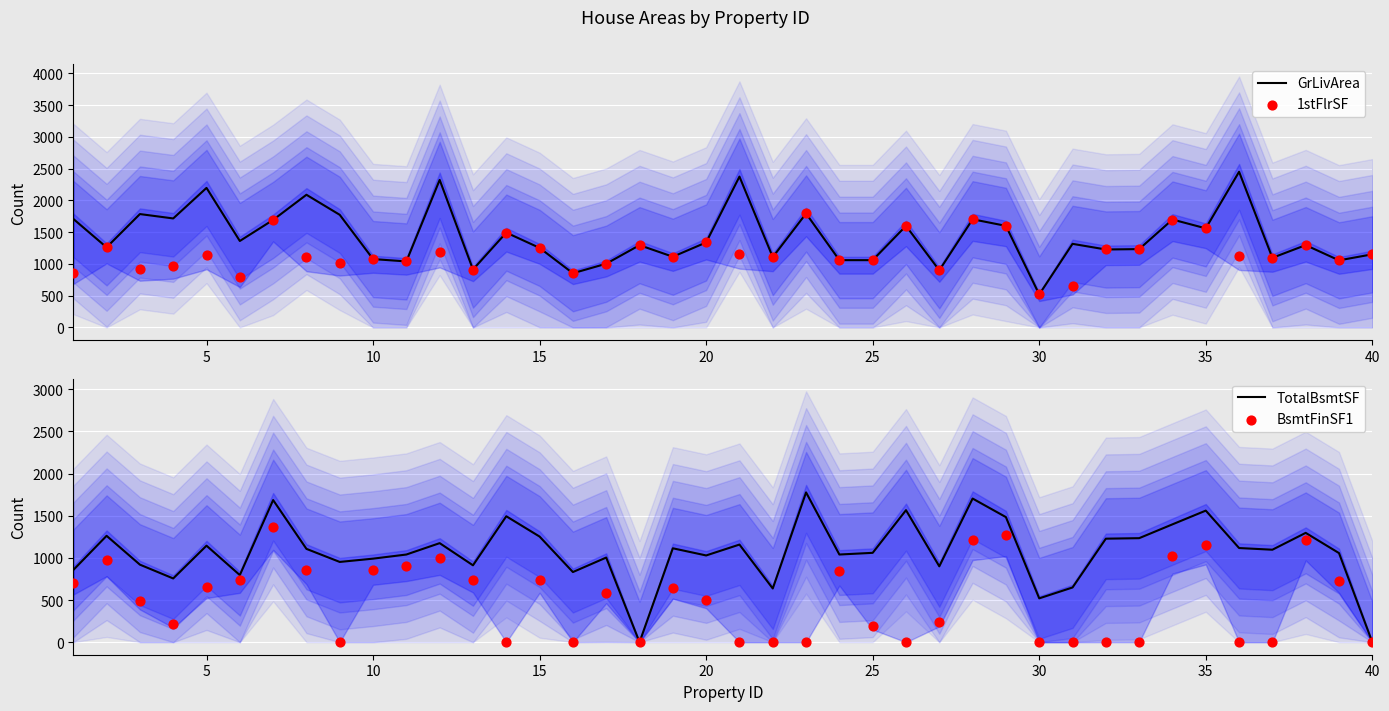

At how many categories does at least one series exceed 1514?

16